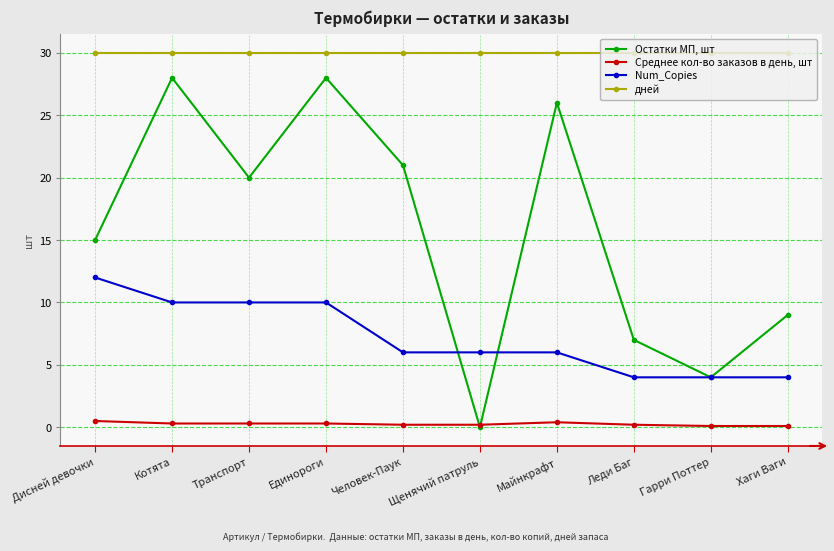

What position from the right is Майнкрафт?

4